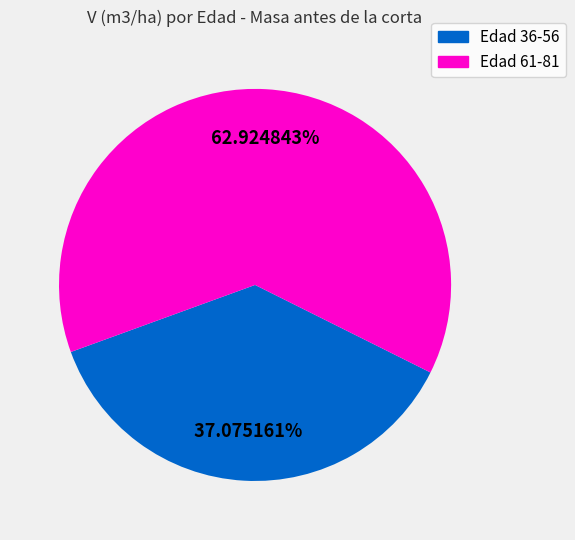

Is Edad 36-56 the majority of the pie?

No